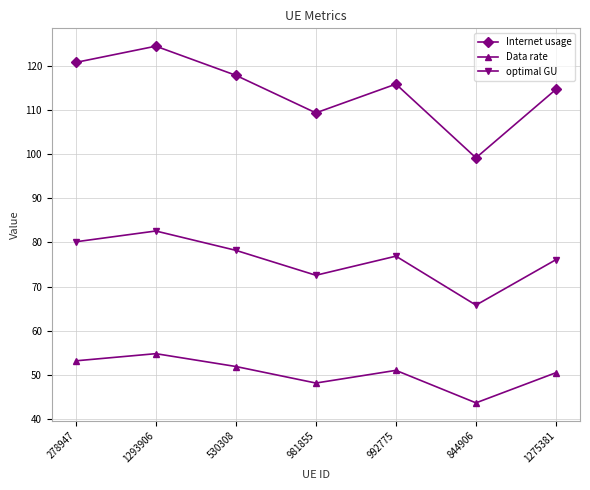

True or false: optimal GU and Data rate intersect in this chart.

False